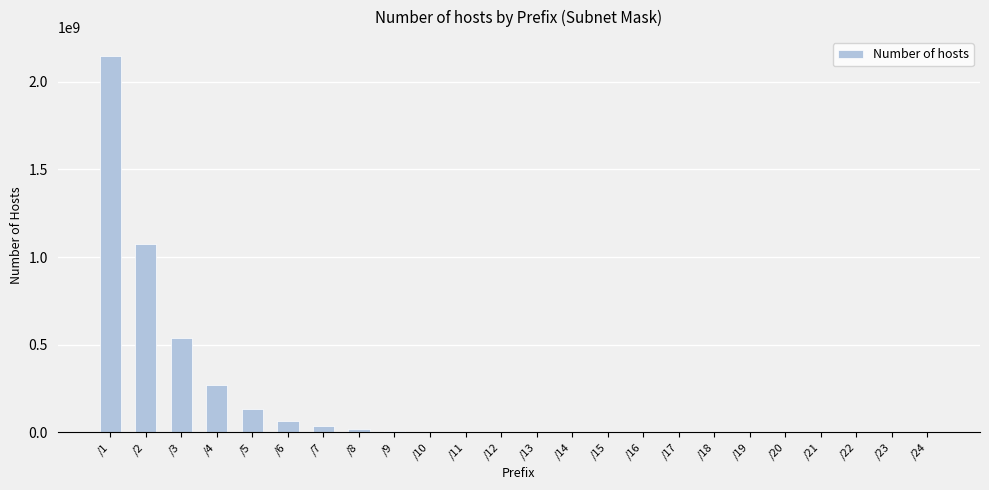

What is the greatest value displayed?

2147483646